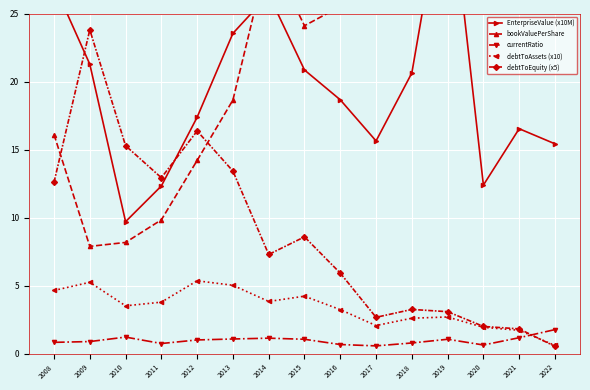

True or false: currentRatio has a value of 0.6 at 2012.

False